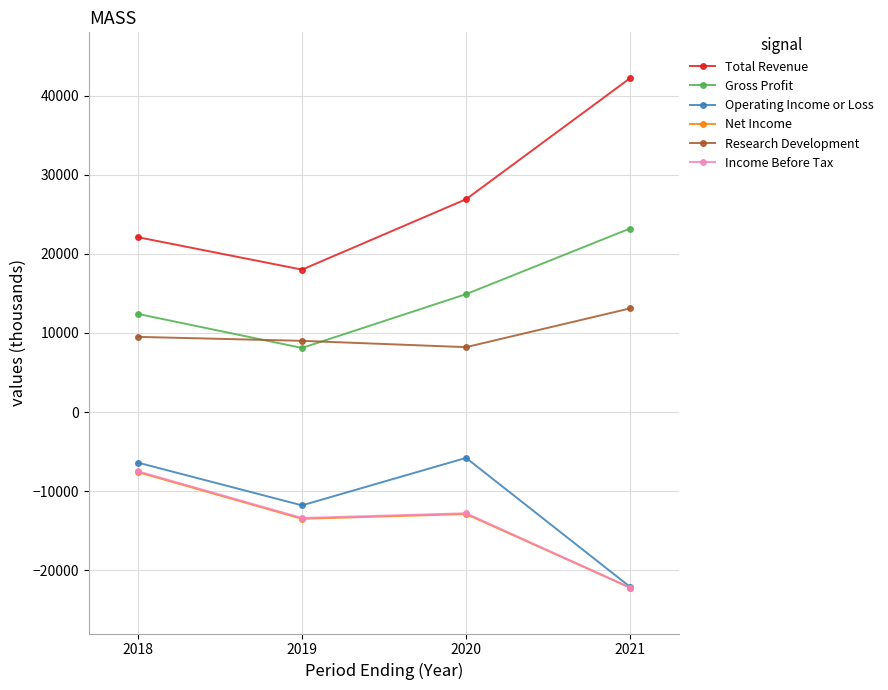

True or false: Income Before Tax has more than 2 interior local peaks.

False